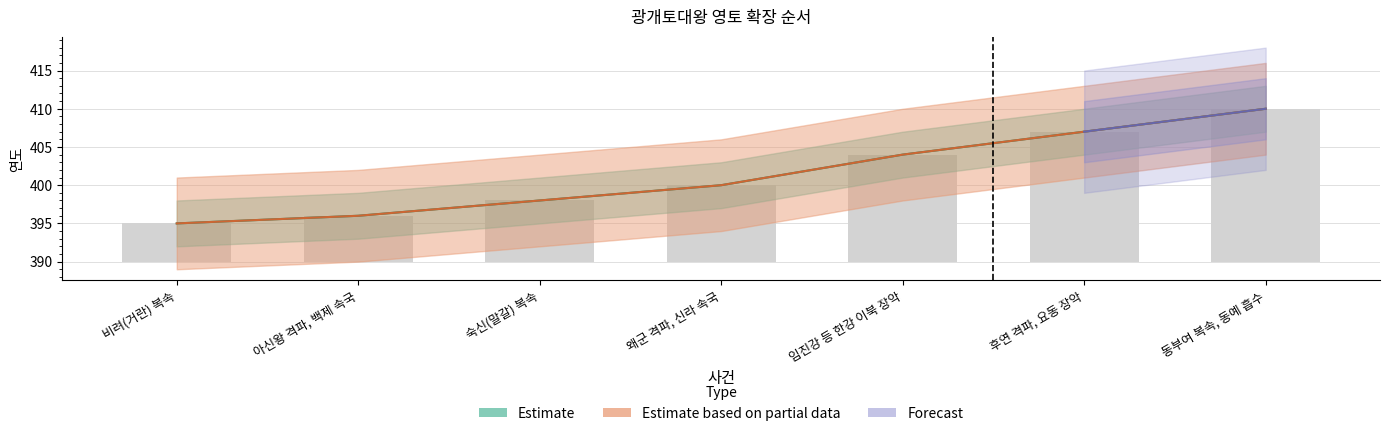

At which label is 연도 closest to 402?

왜군 격파, 신라 속국